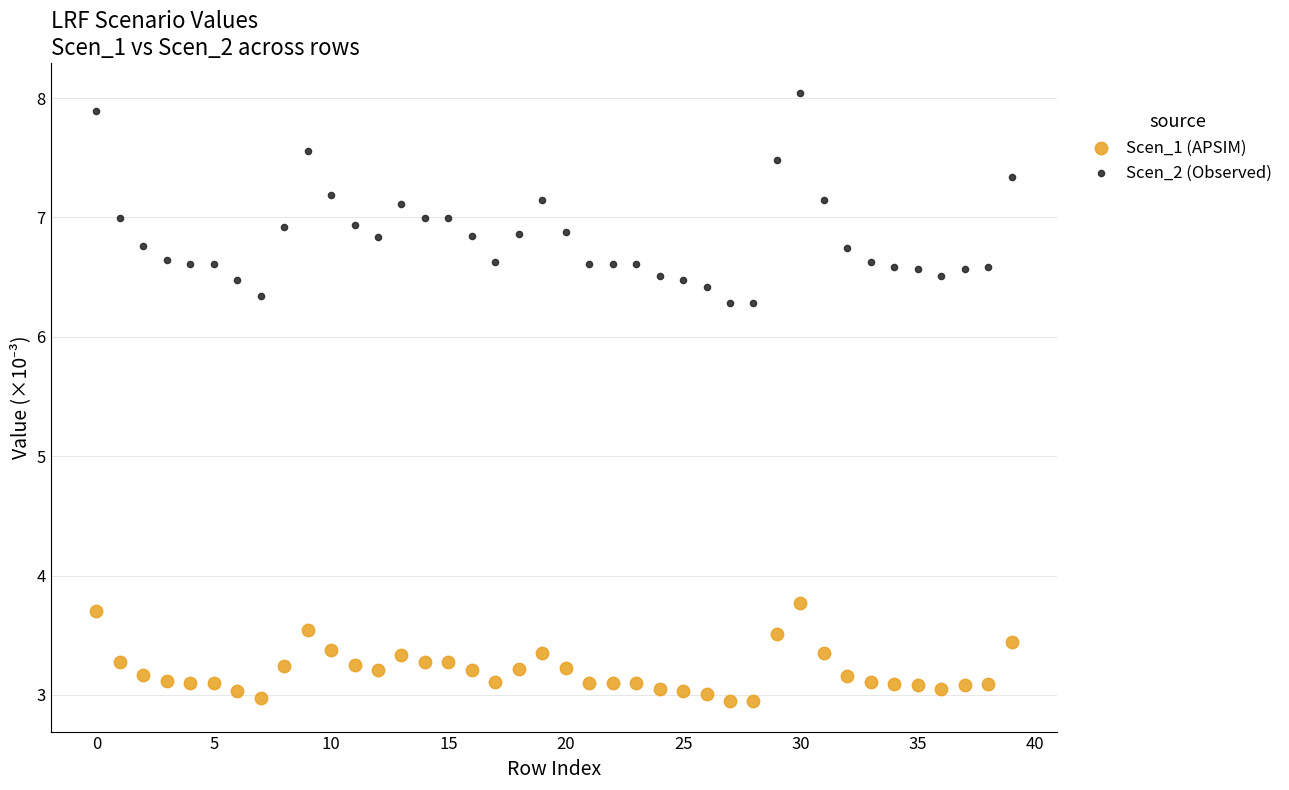

Which series contains the lowest Y value?

Scen_1 (APSIM)